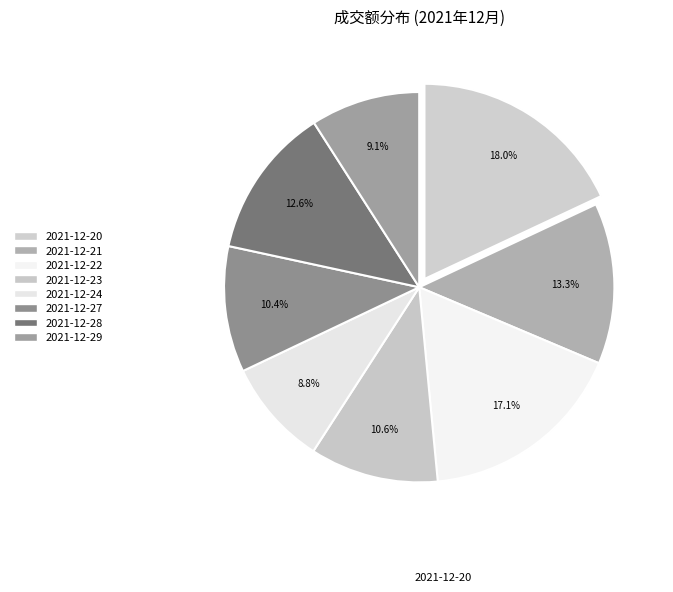

Which category has the biggest portion of the pie?

2021-12-20